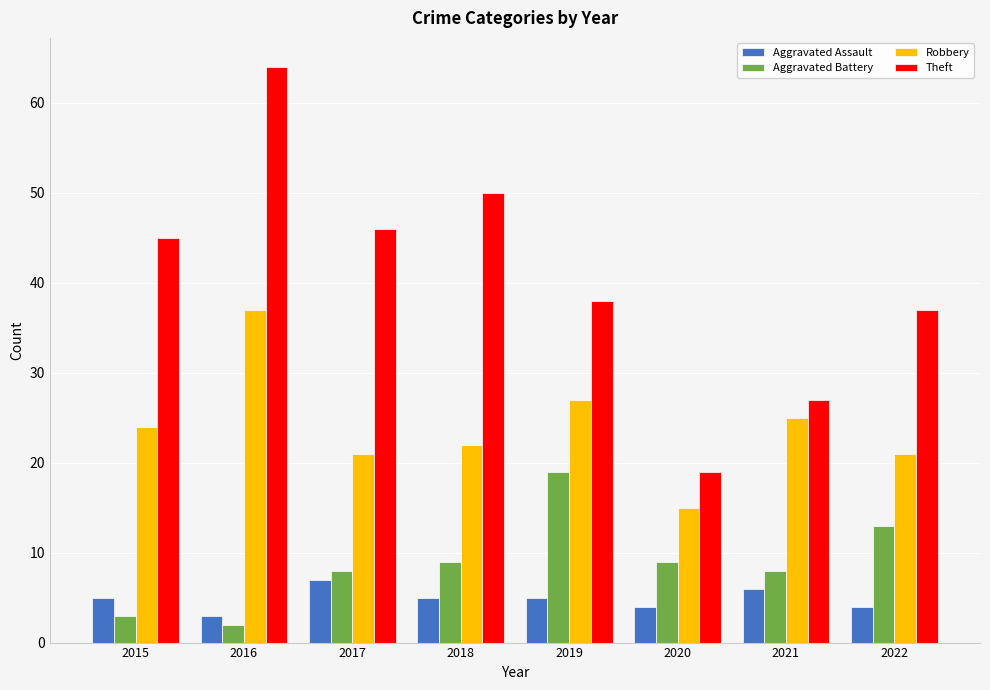

At how many categories does at least one series exceed 15?

8